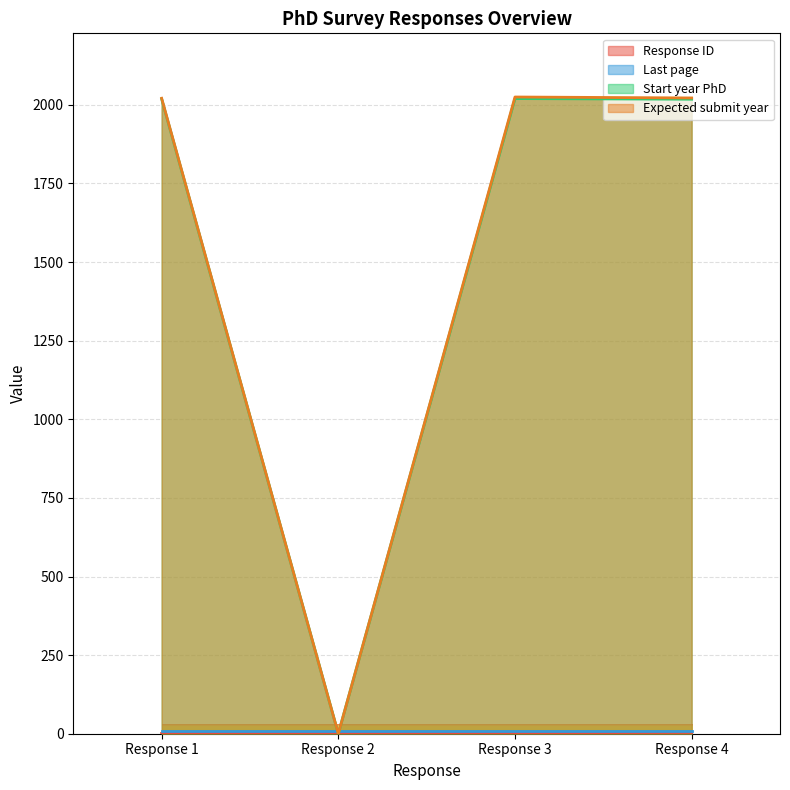

The value of Expected submit year at Response 4 is 2022. True or false?

True